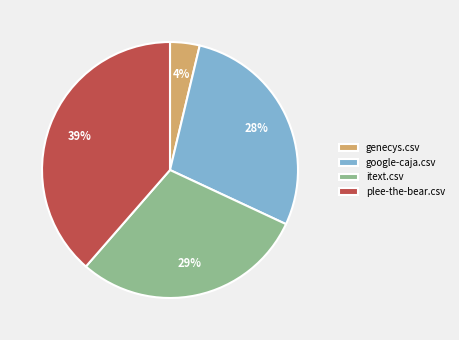

What percentage is the plee-the-bear.csv slice, to the nearest percent?

39%